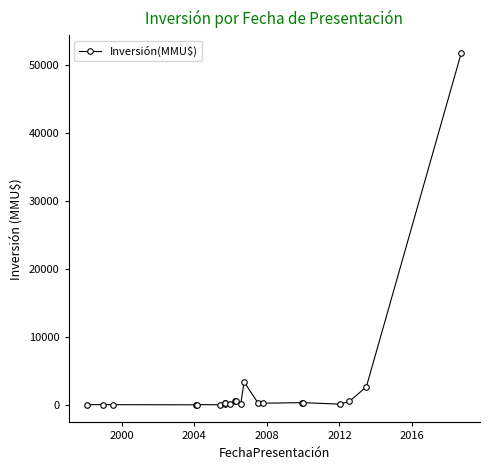

How many points are lower than both their immediate neighbors (excluding endpoints)?

7